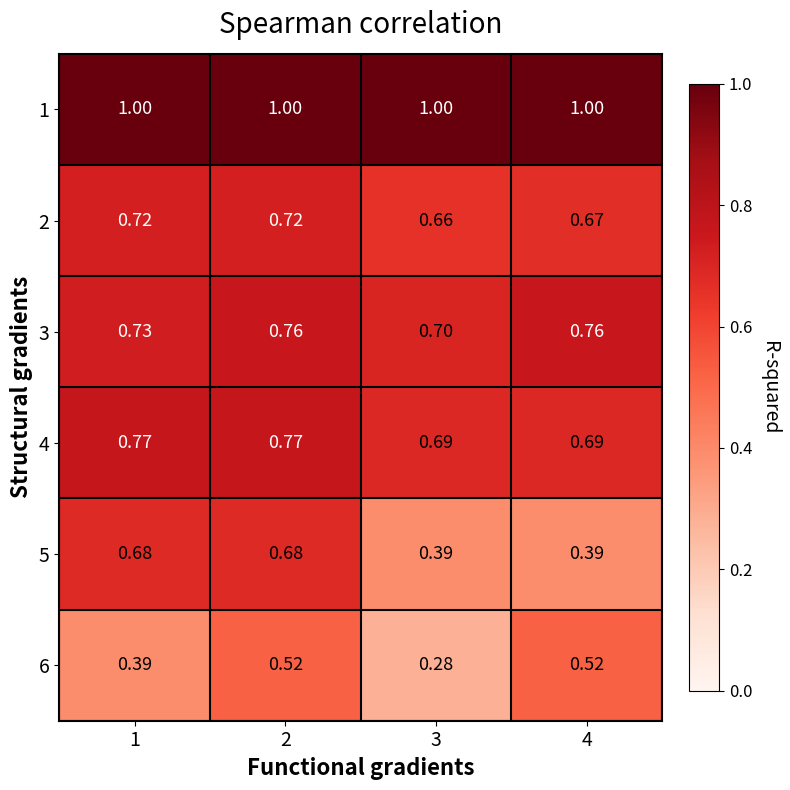

Is the value of 4 at 3 greater than the value of 5 at 2?

Yes